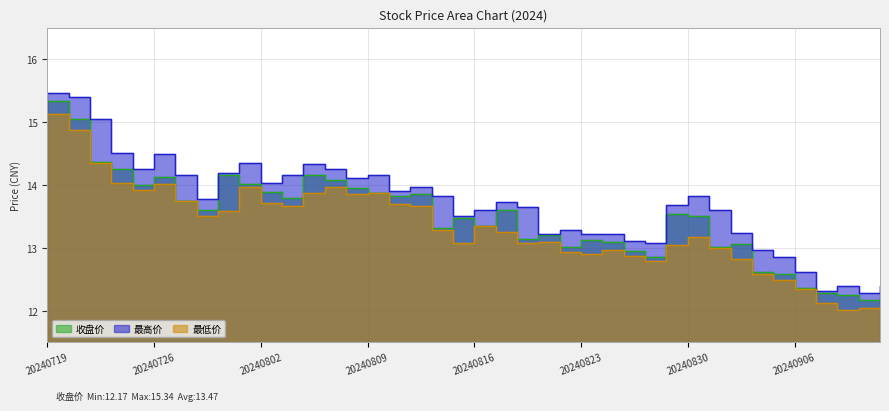

Which category has the highest value across all series?

20240719